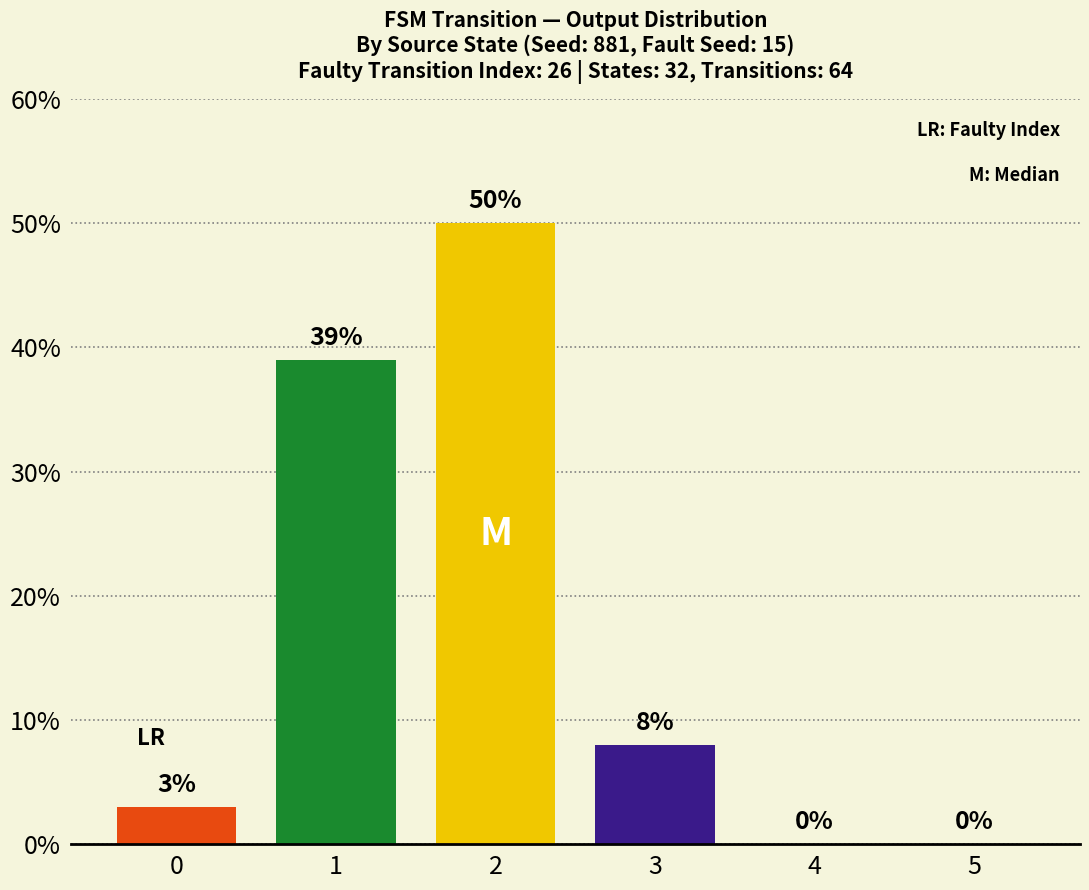

The value at 4 is 0. True or false?

True